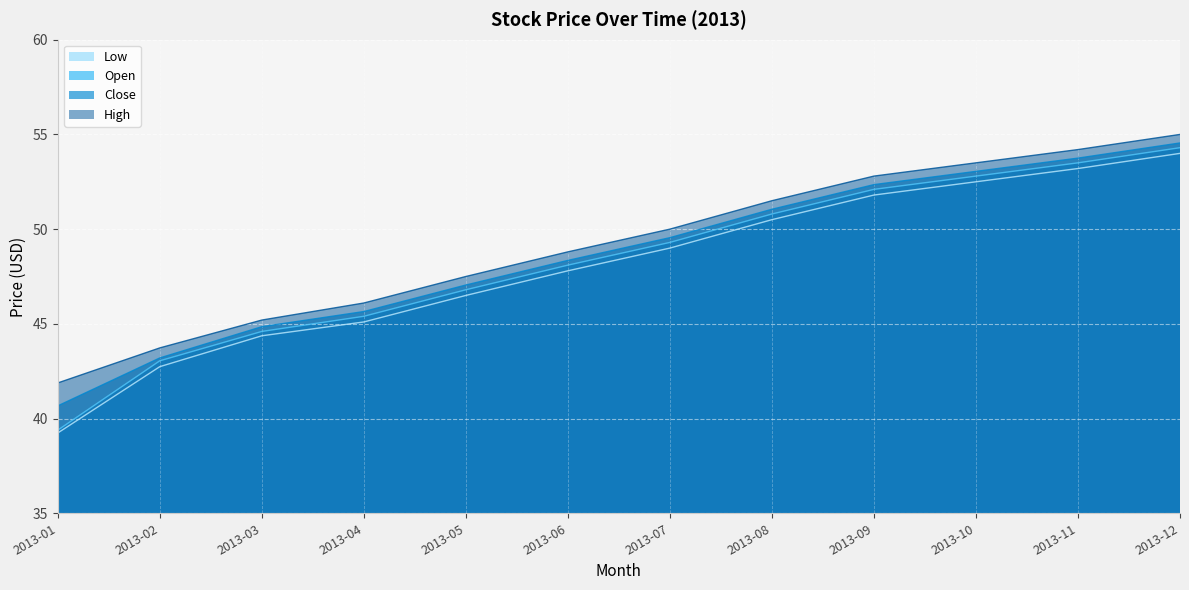

What is the difference between the maximum and minimum values in the Close series?

13.9